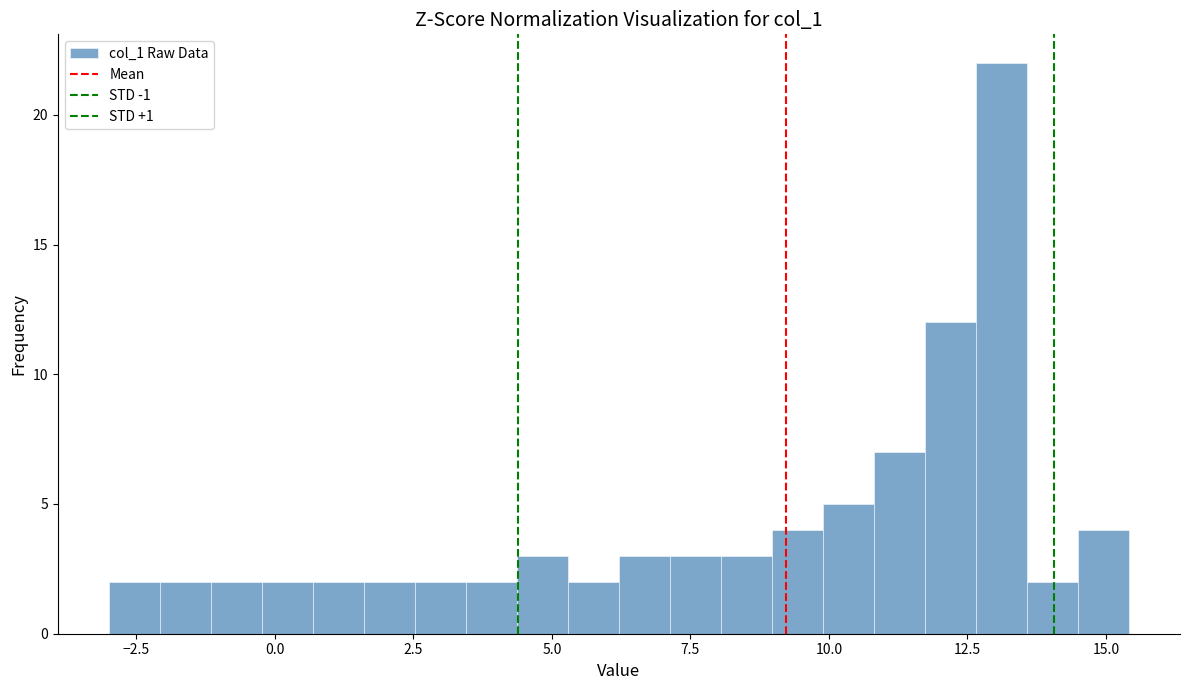

Read against the x-axis, roughly where is the centre of the tallest bar?

13.0